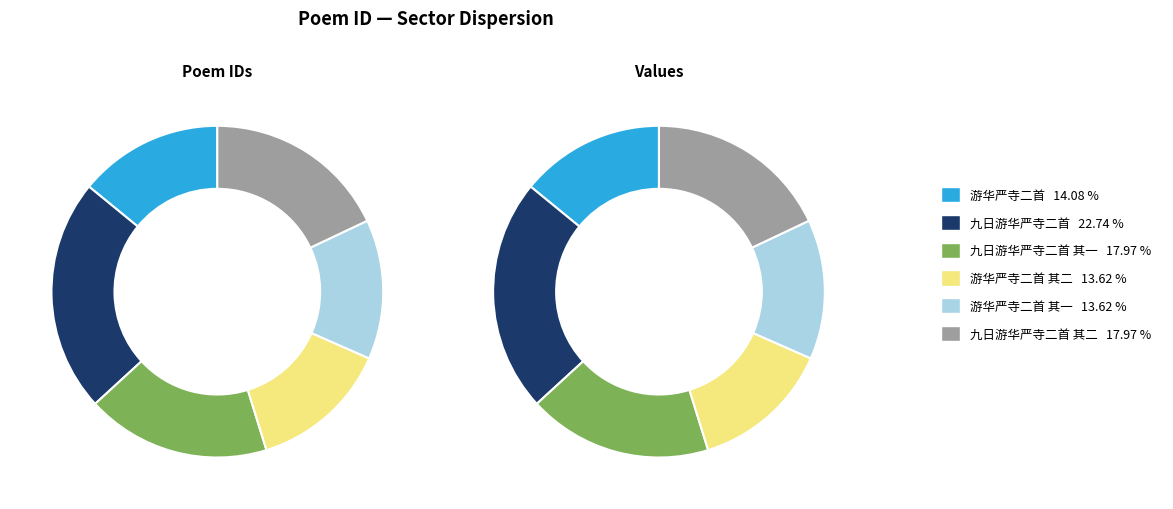

What is the largest slice in the pie chart?

九日游华严寺二首